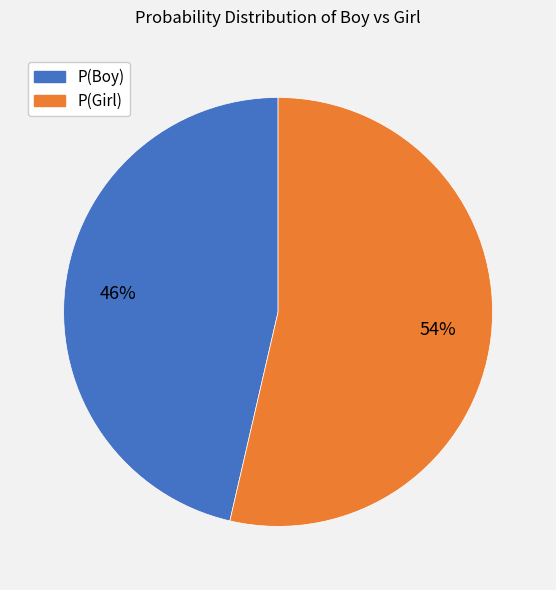

How many segments does this pie chart have?

2